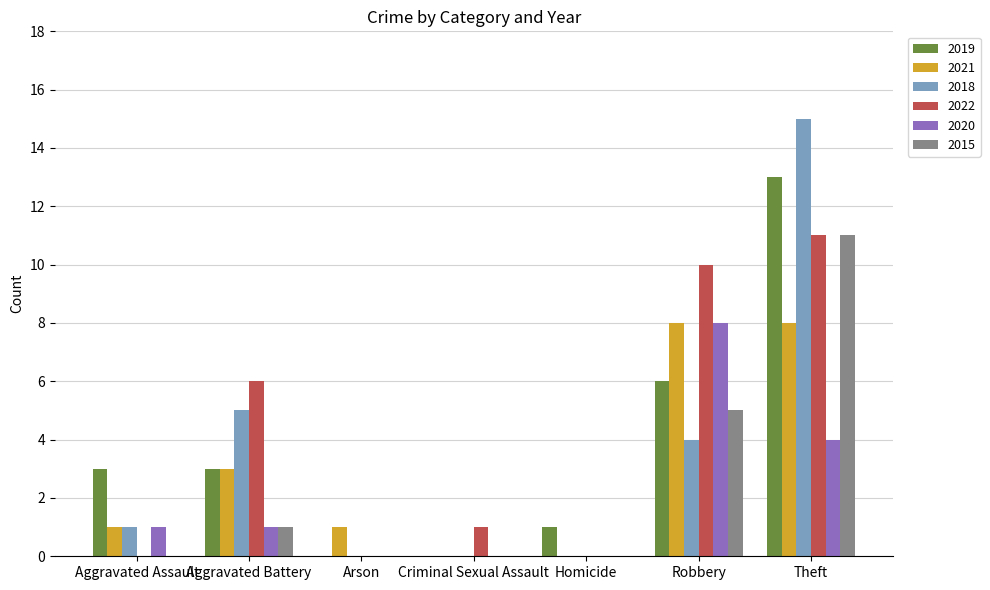

Where is 2021 nearest to the value 4?

Aggravated Battery